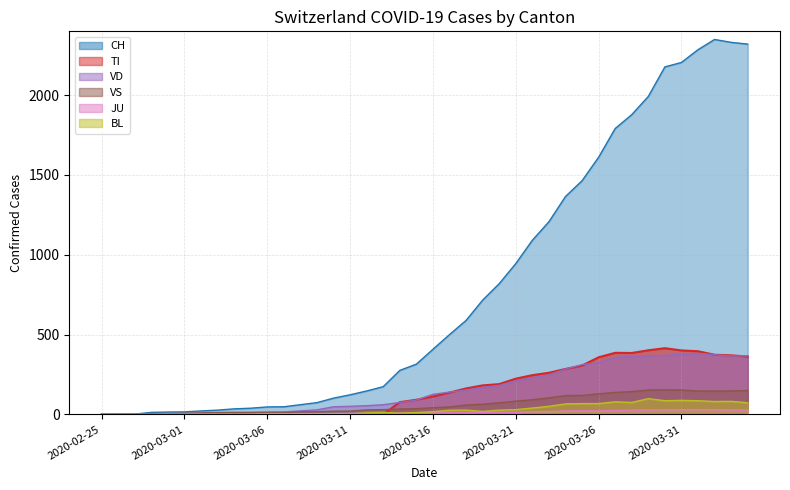

What is the label of the 15th point from the left?

2020-03-10